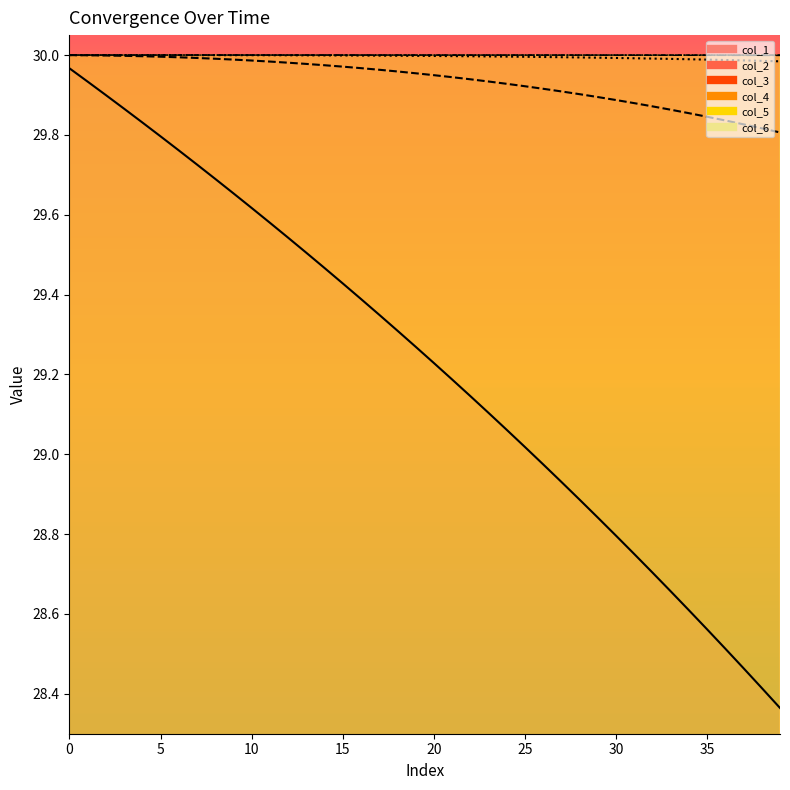

What is the value of the col_2 point at the 29th from the left?

29.9